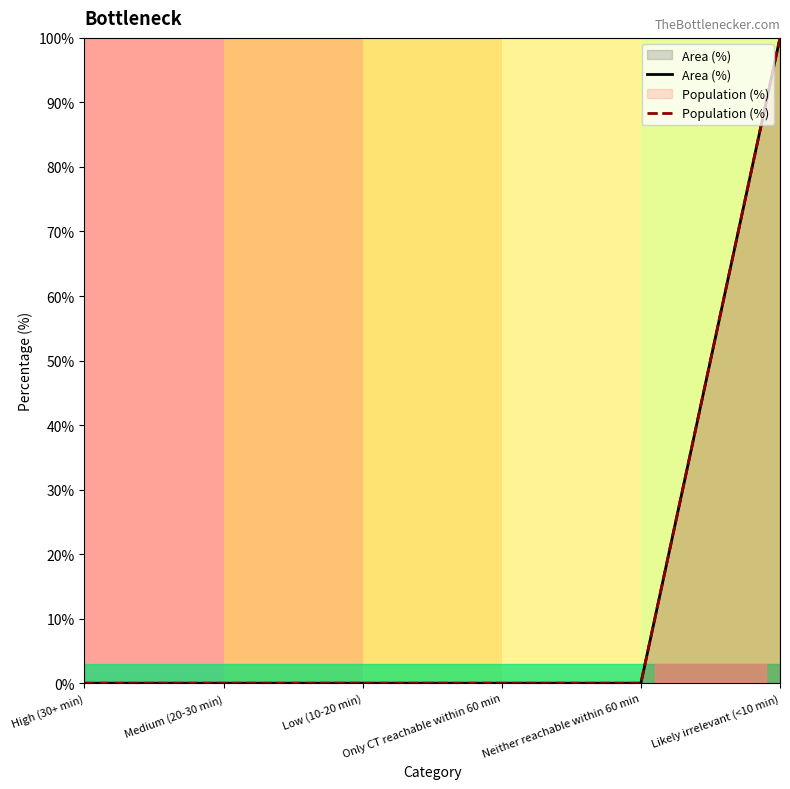

Reading left to right, list all the values displayed in this chart.

Area (%): High (30+ min)=0	Medium (20-30 min)=0	Low (10-20 min)=0	Only CT reachable within 60 min=0	Neither reachable within 60 min=0	Likely irrelevant (<10 min)=100
Population (%): High (30+ min)=0	Medium (20-30 min)=0	Low (10-20 min)=0	Only CT reachable within 60 min=0	Neither reachable within 60 min=0	Likely irrelevant (<10 min)=100